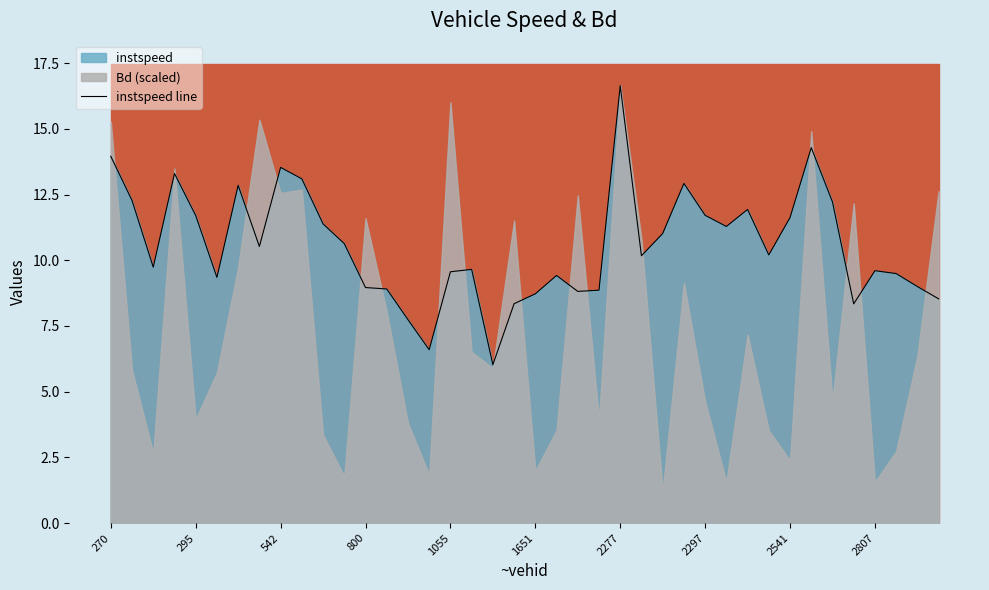

What is the change in value from 270 to 26?

-2.9